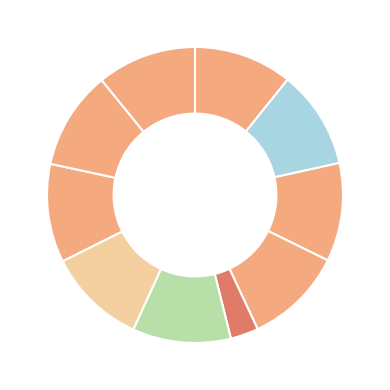

Count the number of slices in the pie.

10